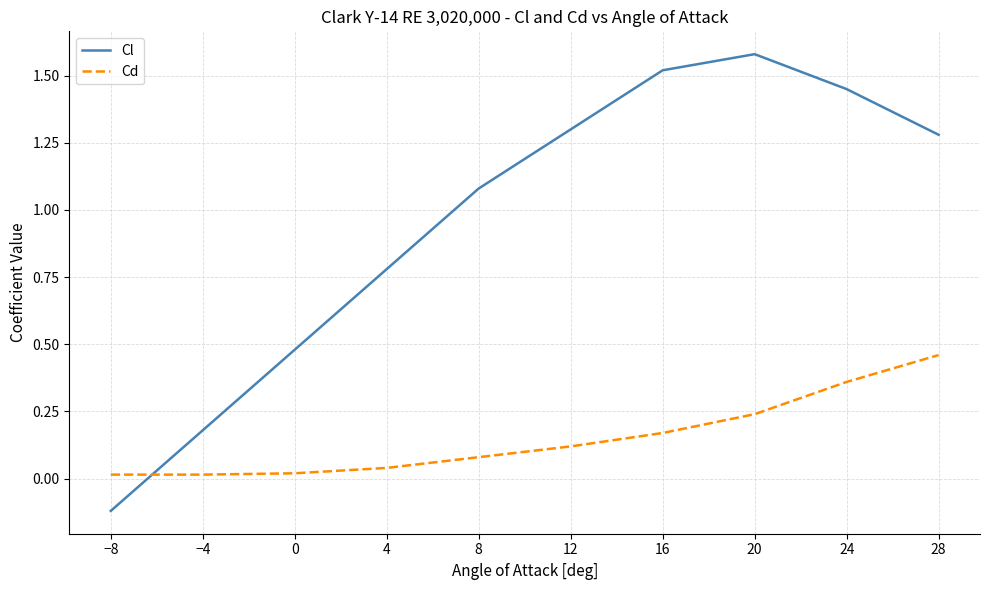

What is the total value across all series at 8?

1.2